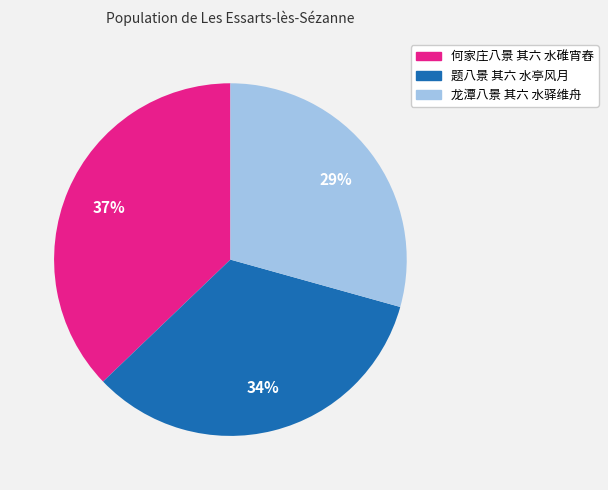

Rank the categories by value from lowest to highest.

龙潭八景 其六 水驿维舟, 题八景 其六 水亭风月, 何家庄八景 其六 水碓宵舂